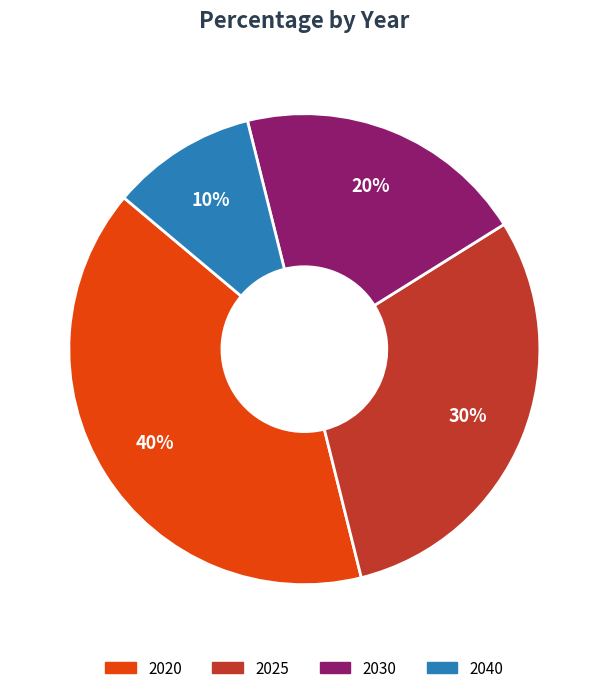

To the nearest percent, what is the average slice percentage?

25%